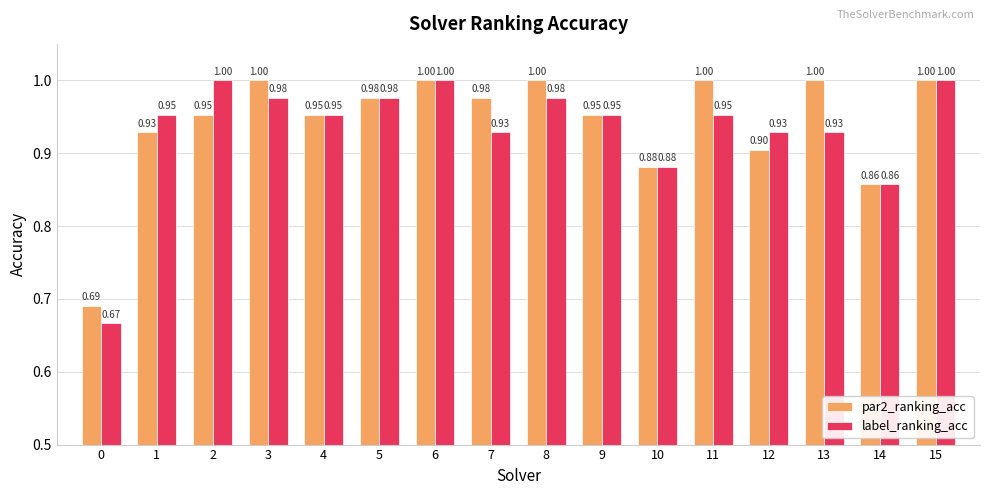

The value of label_ranking_acc at 4 is 0.7. True or false?

False